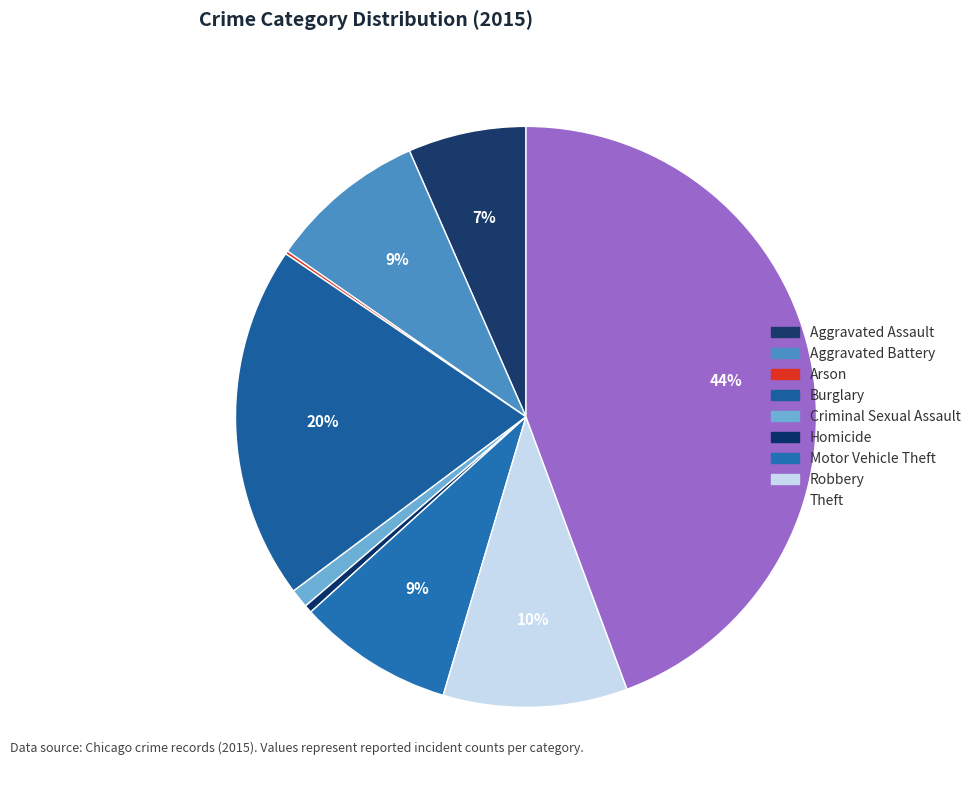

To the nearest percent, what is the average slice percentage?

11%